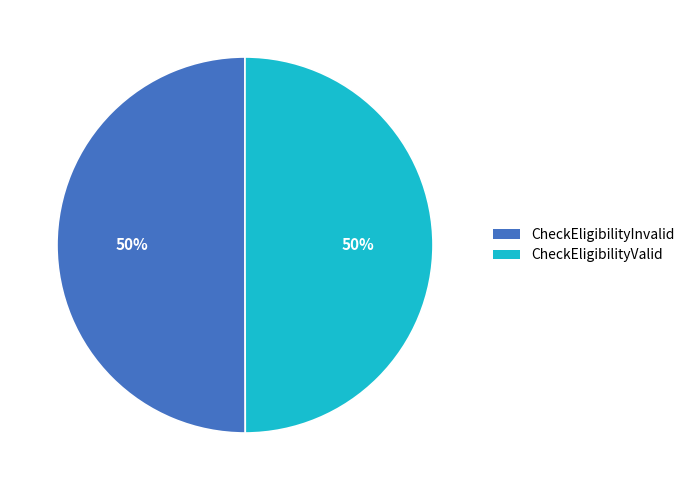

Approximately how many times larger is the value at CheckEligibilityInvalid compared to CheckEligibilityValid?

1.0